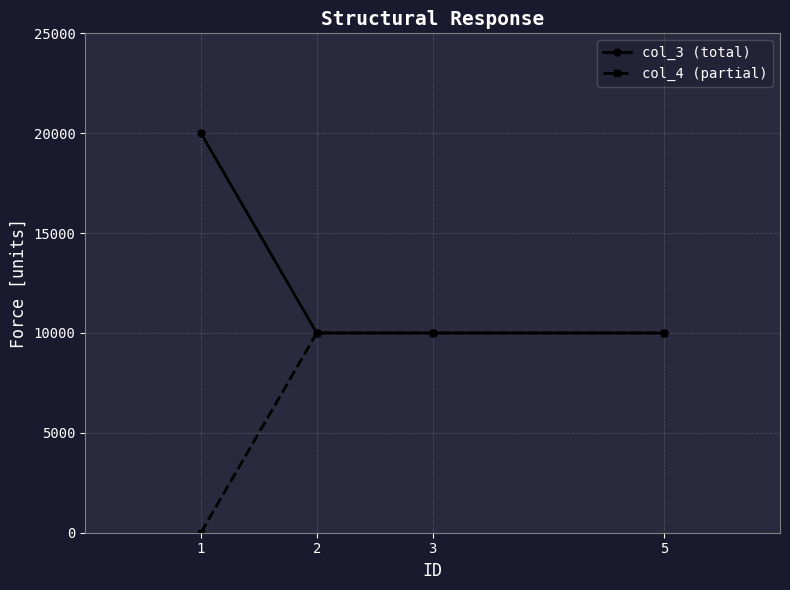

What is the total value across all series at 5?

20000